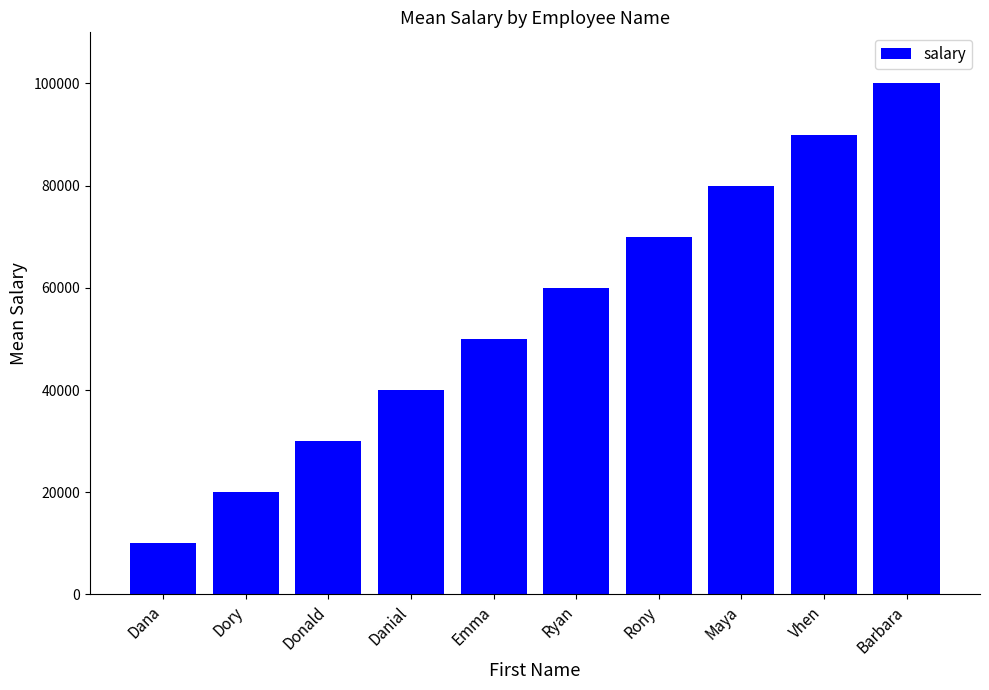

How many bars are there in total?

10